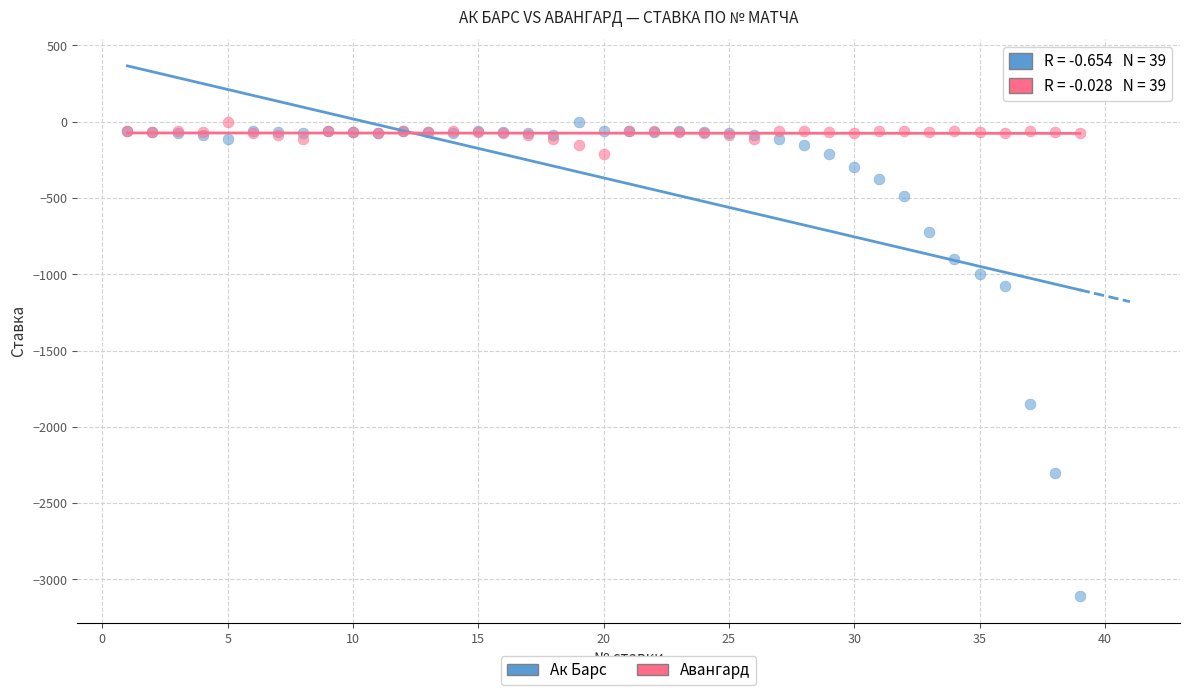

In the Ак Барс series, what Y value is closest to -1555?

-1850